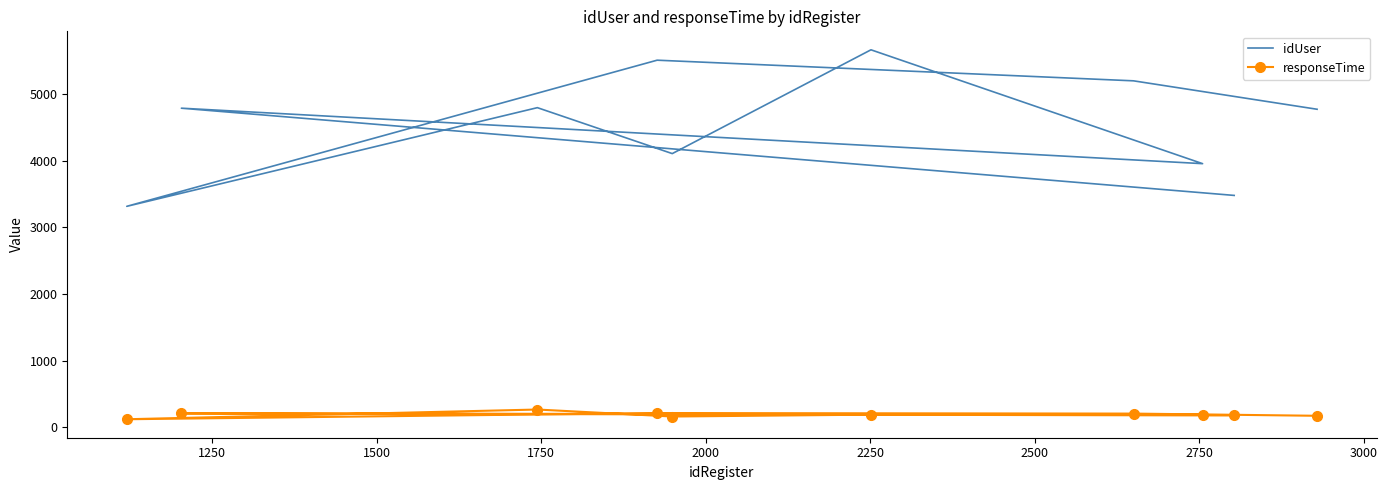

What is the maximum value for idUser?

5667